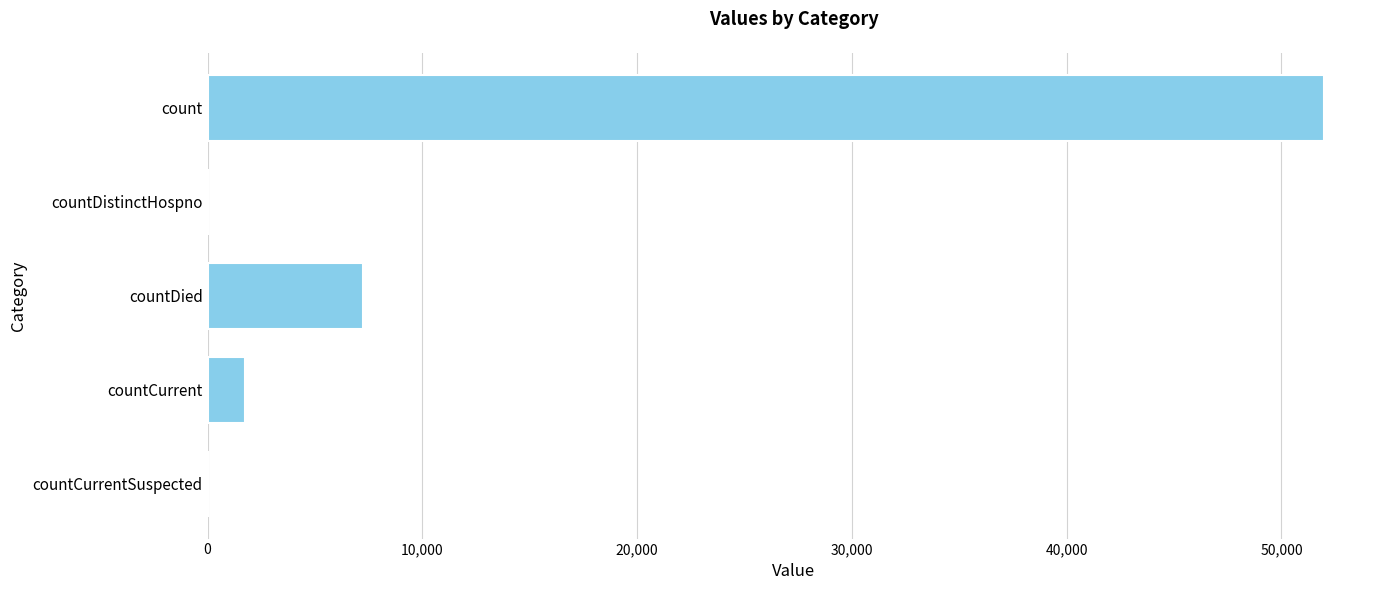

True or false: the data shows 4879 at countDied.

False